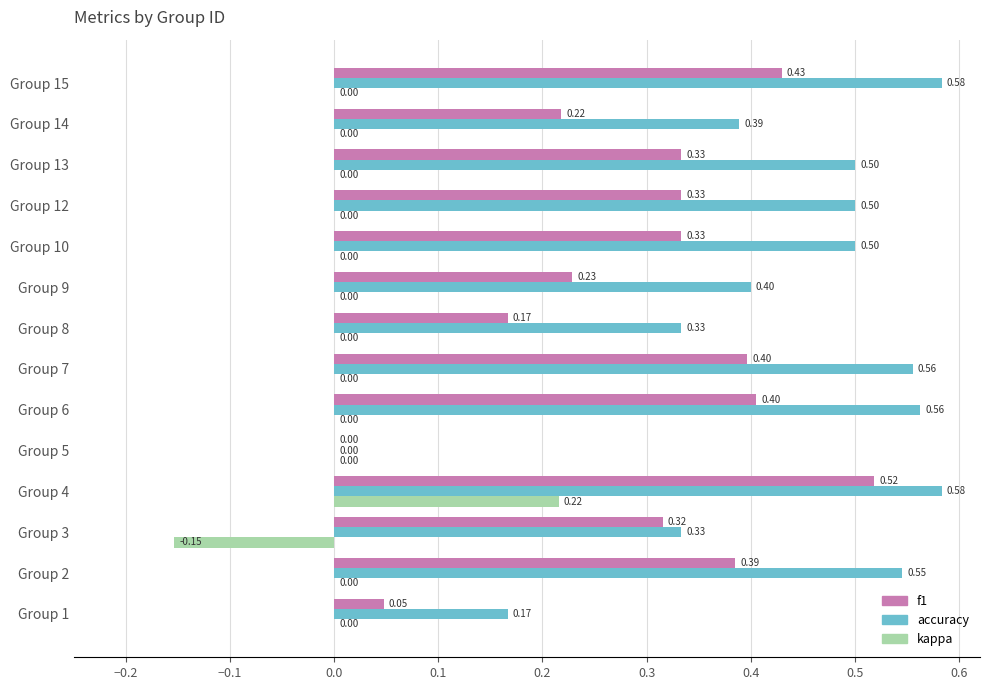

Which series has the largest total across all categories?

accuracy